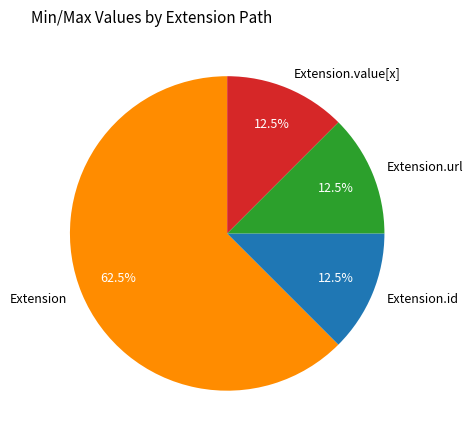

What percentage do Extension and Extension.url together represent?

75.0%